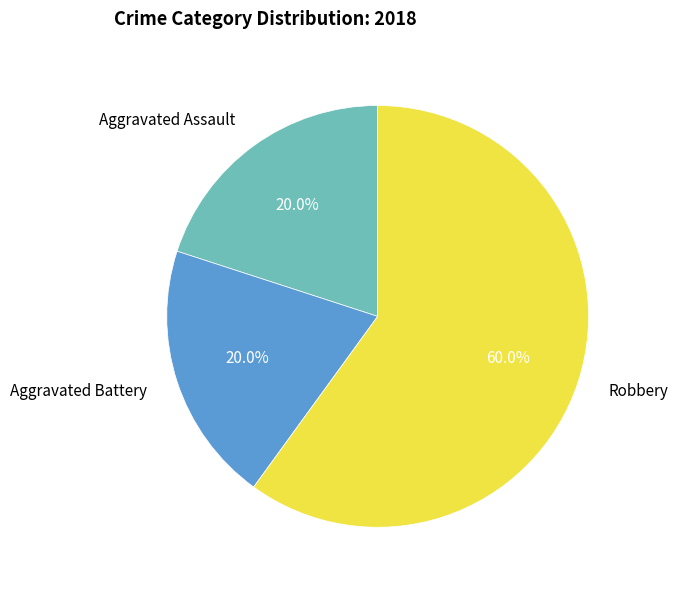

Which category has the biggest portion of the pie?

Robbery